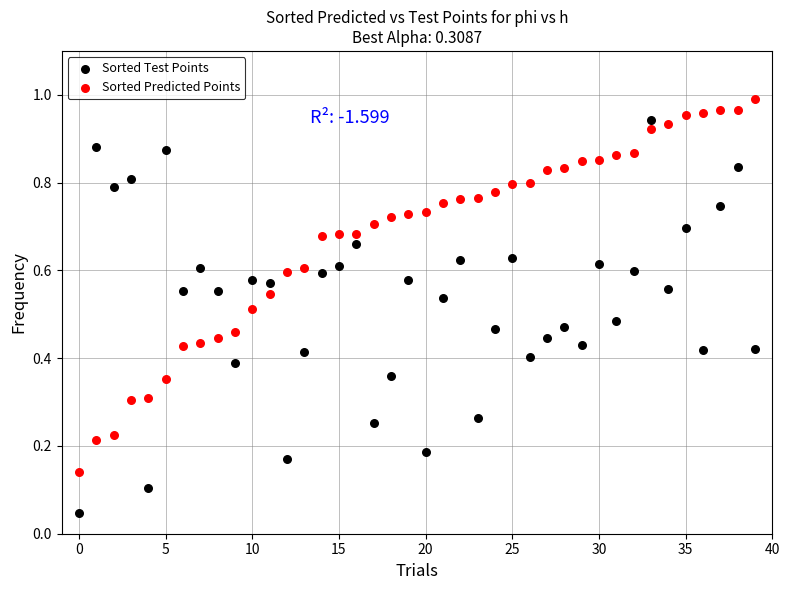

Which series has the largest Y range (max minus min)?

Sorted Test Points